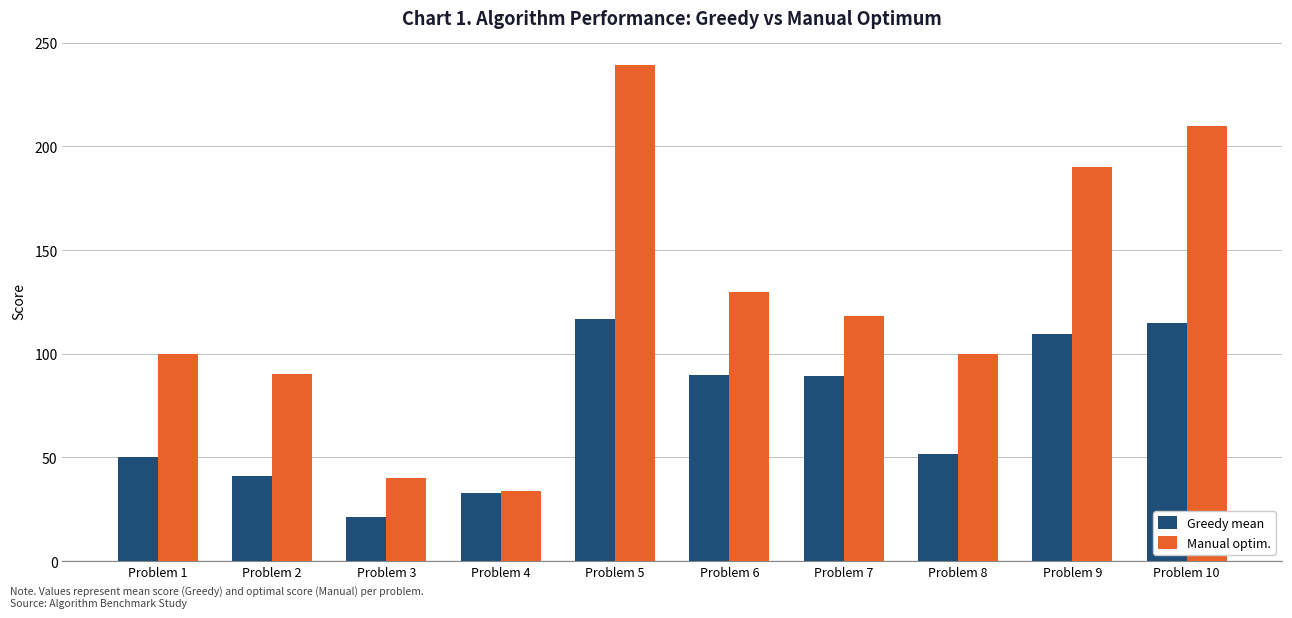

What is the minimum value shown in the chart?

21.5